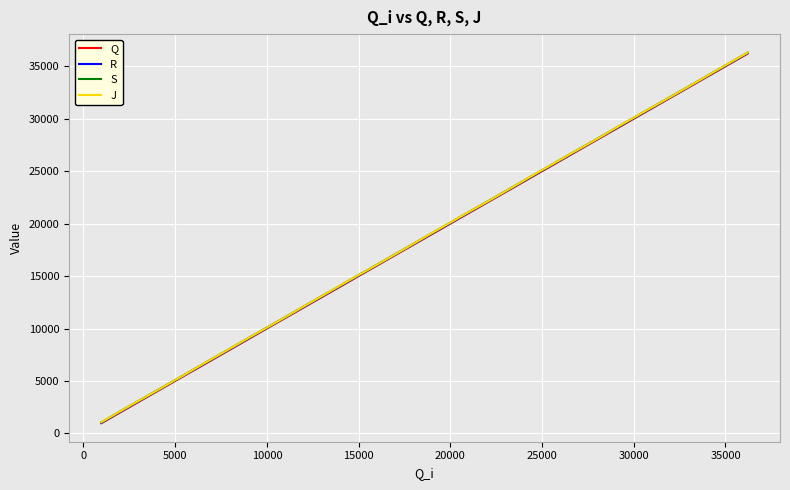

What is the greatest value displayed?

36310